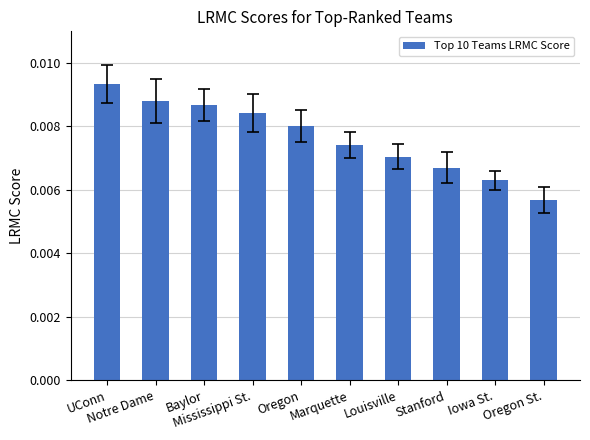

Does the chart contain any negative values?

No